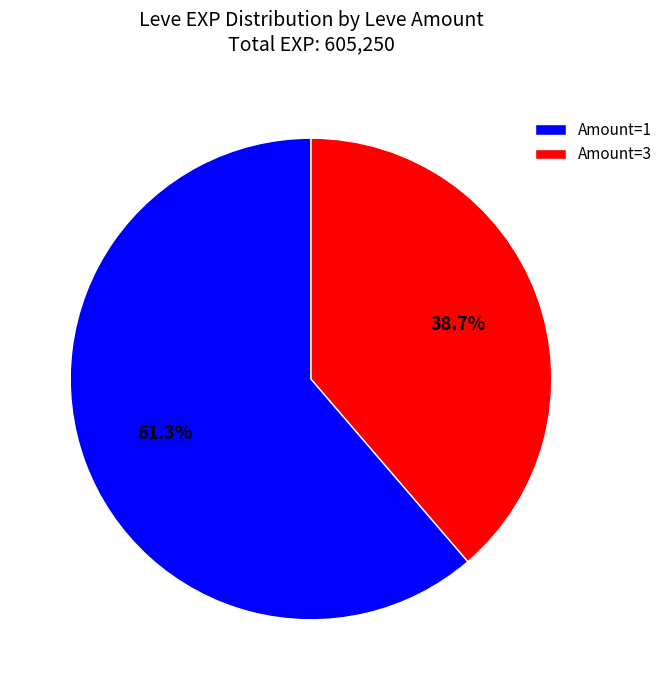

How many segments does this pie chart have?

2